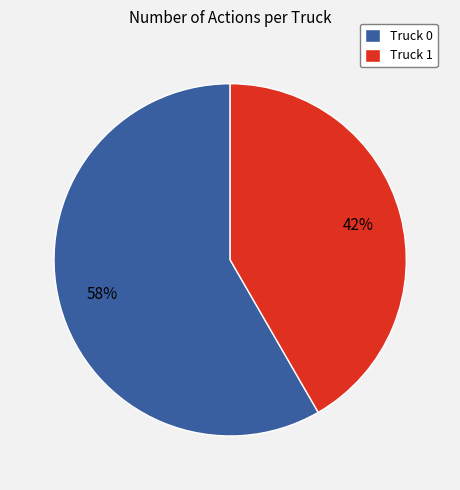

To the nearest percent, what is the combined percentage of Truck 1 and Truck 0?

100%